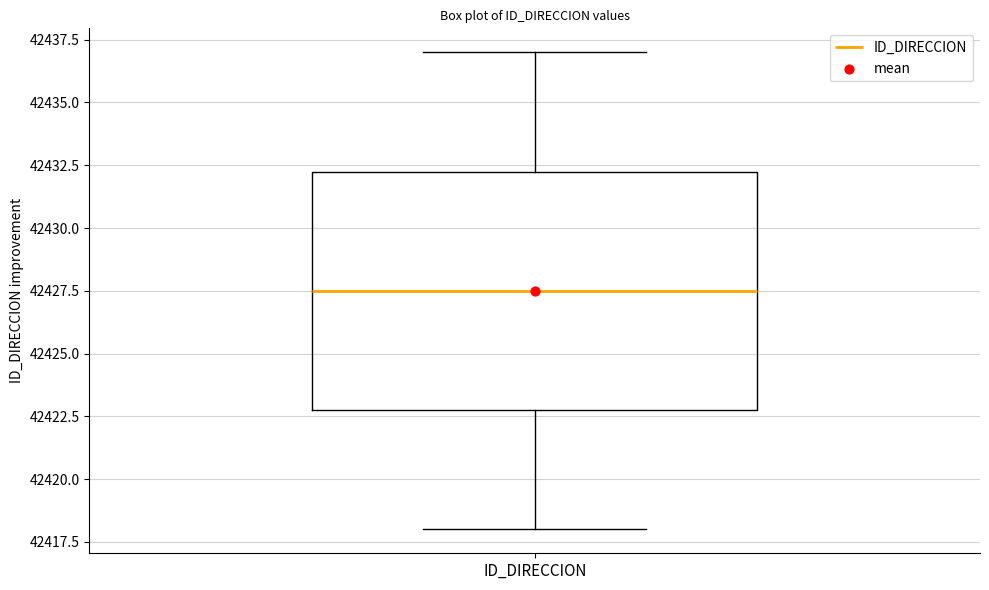

Where does the upper whisker of the box for ID_DIRECCION end on the y-axis? The values are not printed on the chart, so give them approximately, as read against the axis.

42437.0